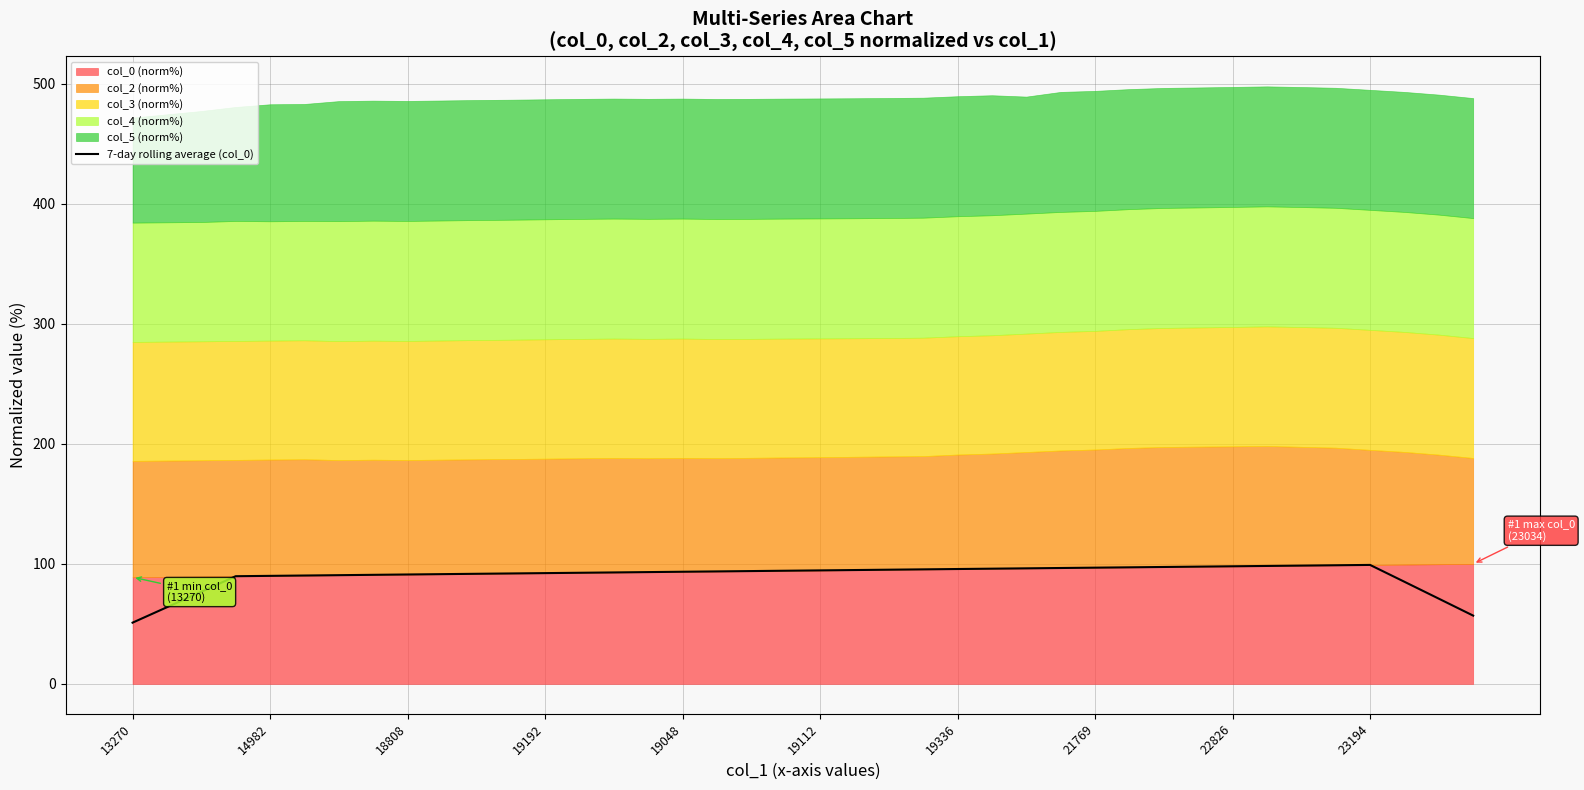

The 7-day rolling average (col_0) series shows 29.1 at 19112. True or false?

False